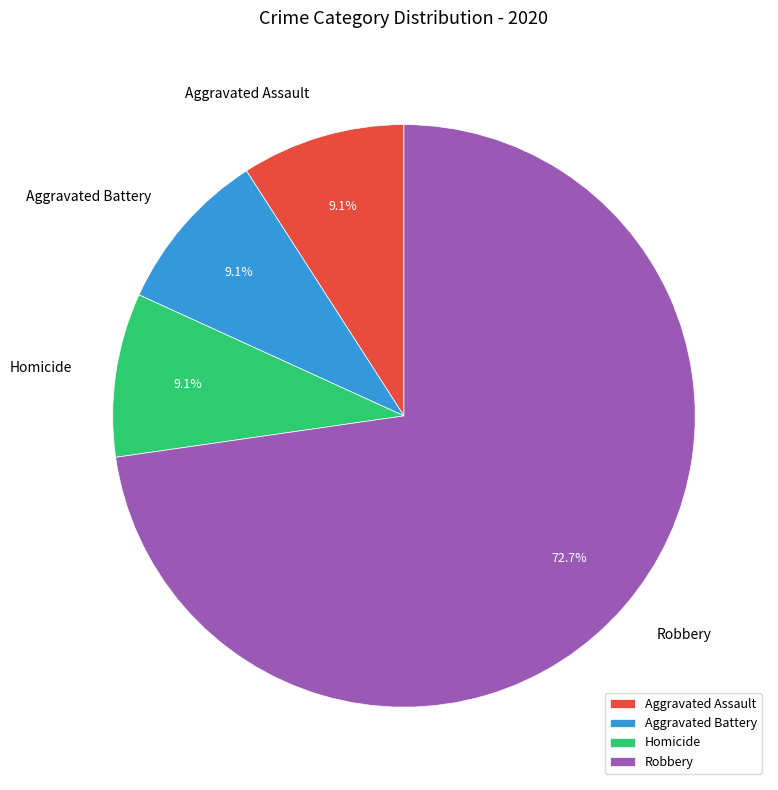

Does any single category account for the majority?

Yes